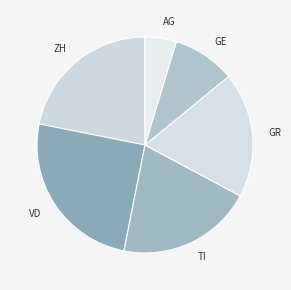

What is the largest slice in the pie chart?

VD